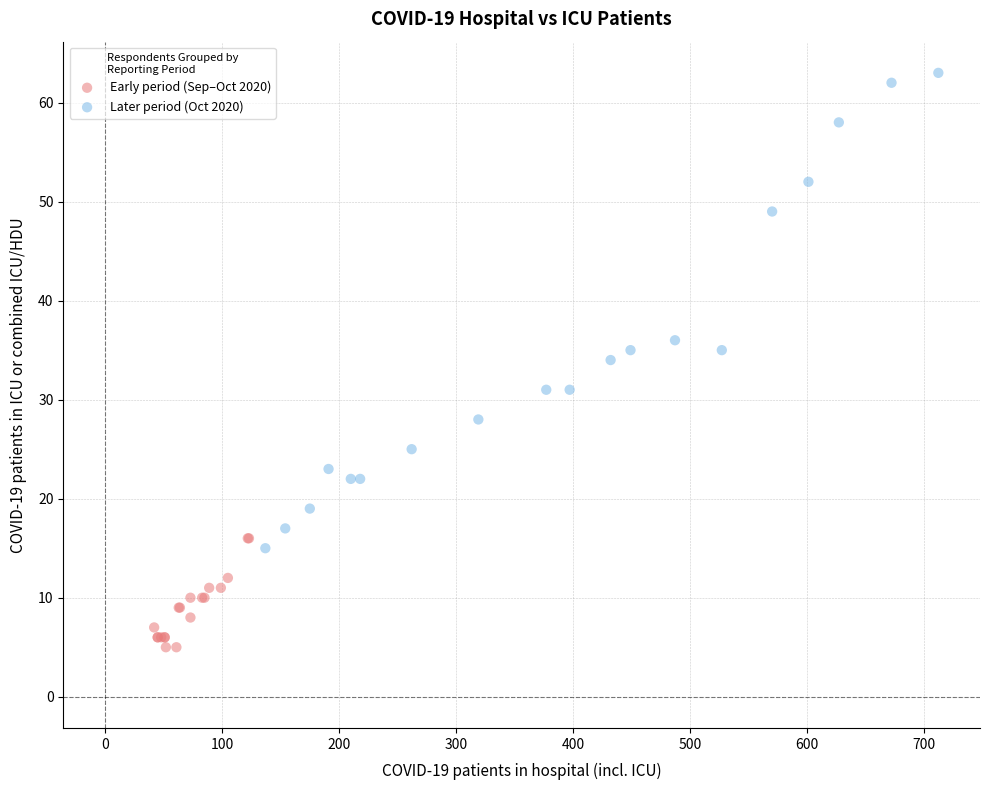

Which series contains the highest Y value?

Later period (Oct 2020)